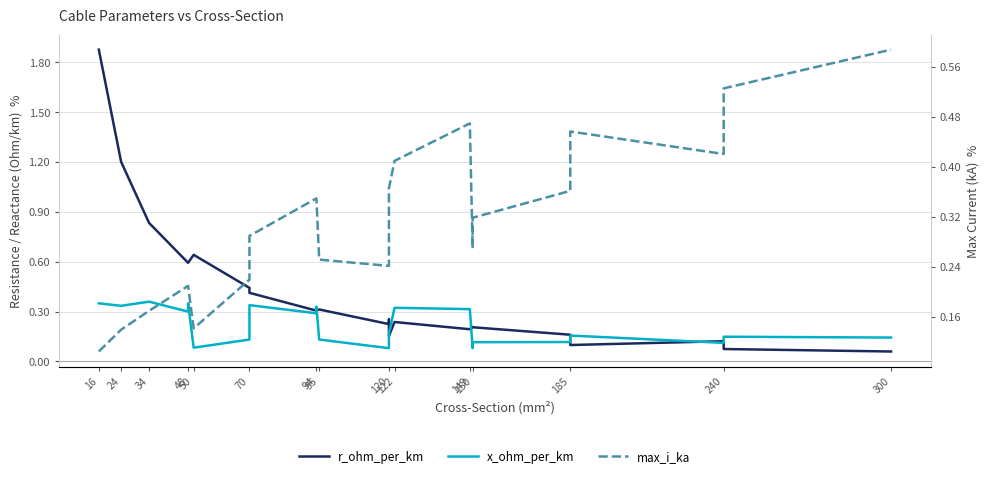

The max_i_ka series shows 0.1 at 48. True or false?

False